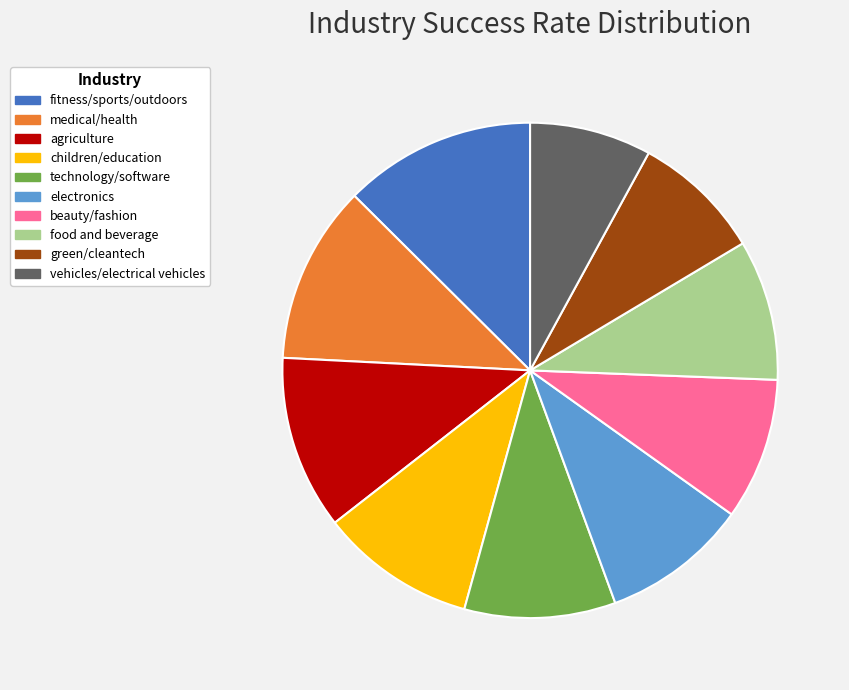

Combined, do medical/health and technology/software account for over 50%?

No